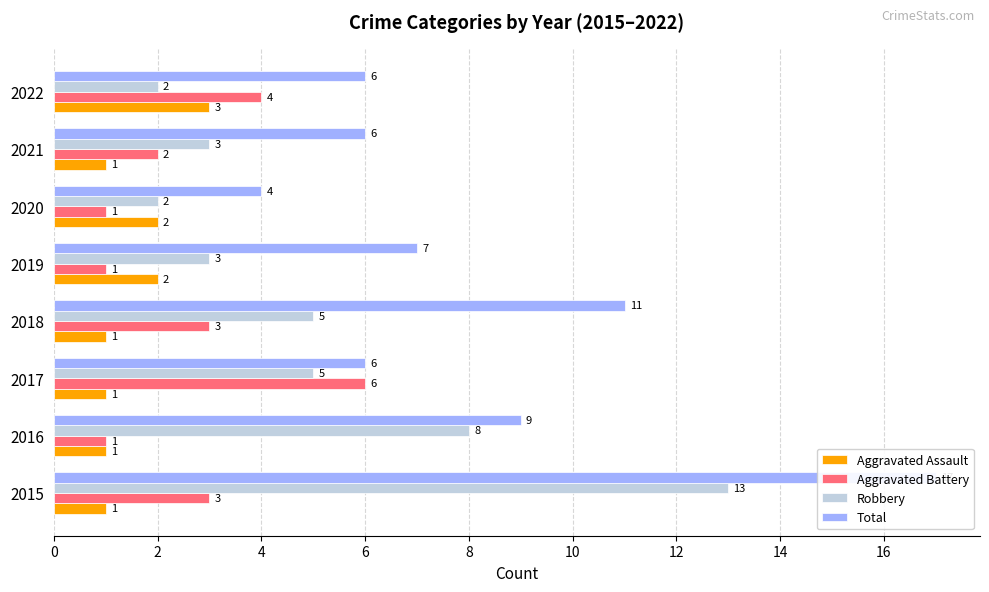

Which has a higher value, 10 or 2?

10